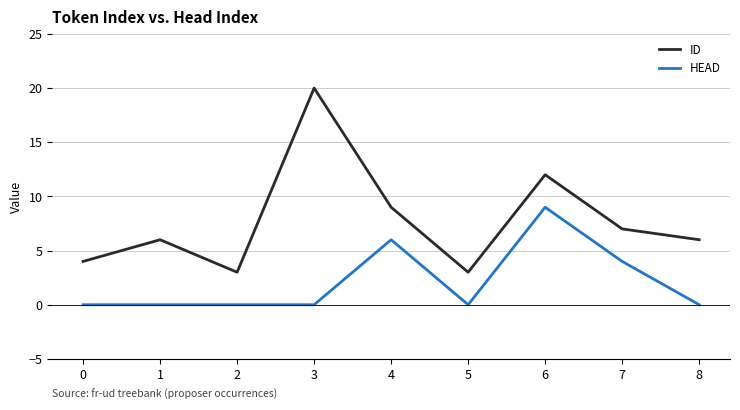

True or false: ID and HEAD intersect in this chart.

False